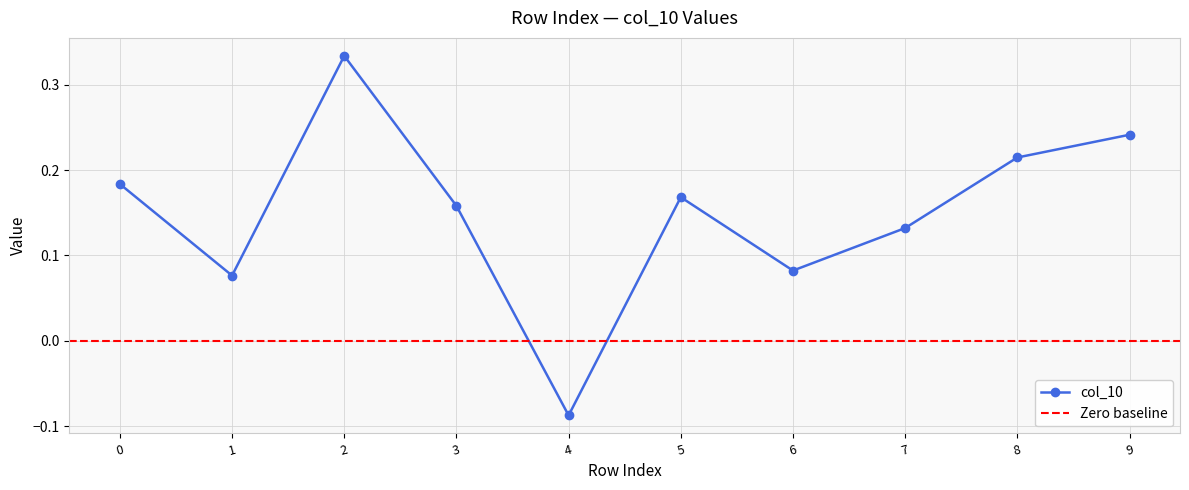

The chart shows a value of 0.4 at 8. True or false?

False